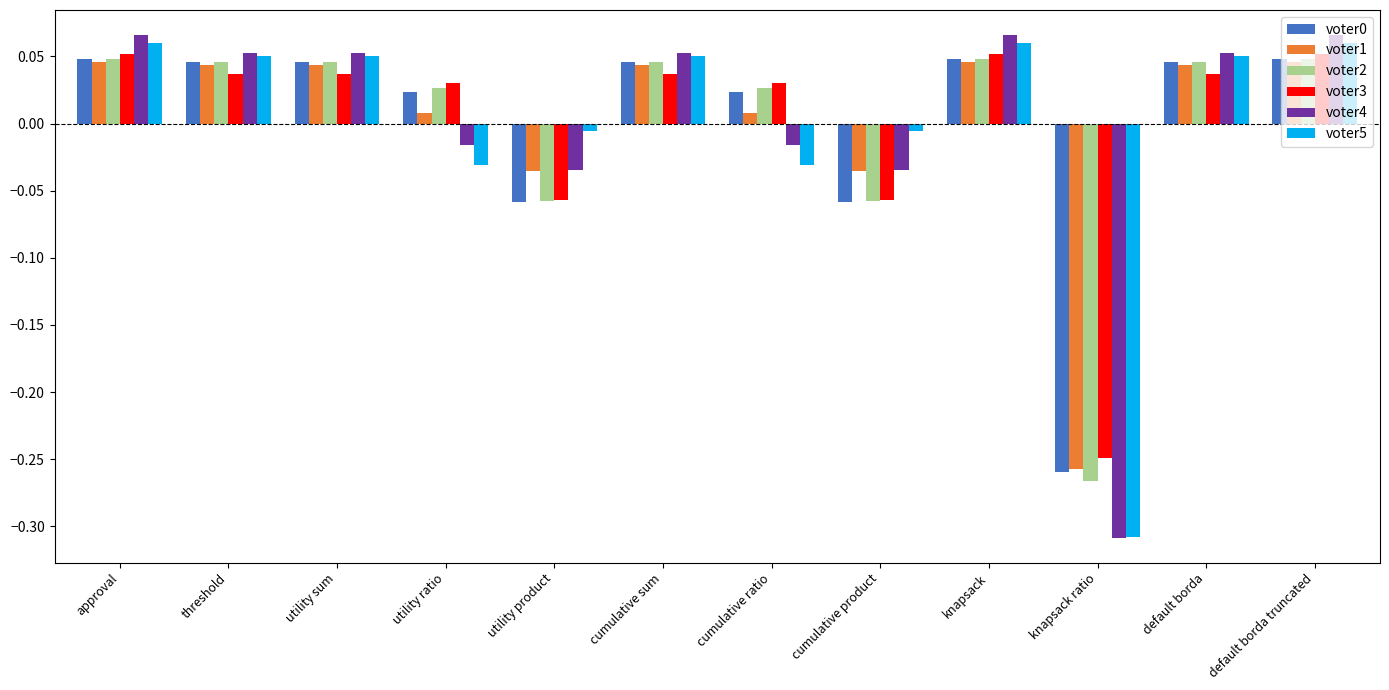

How many categories are shown in the chart?

12